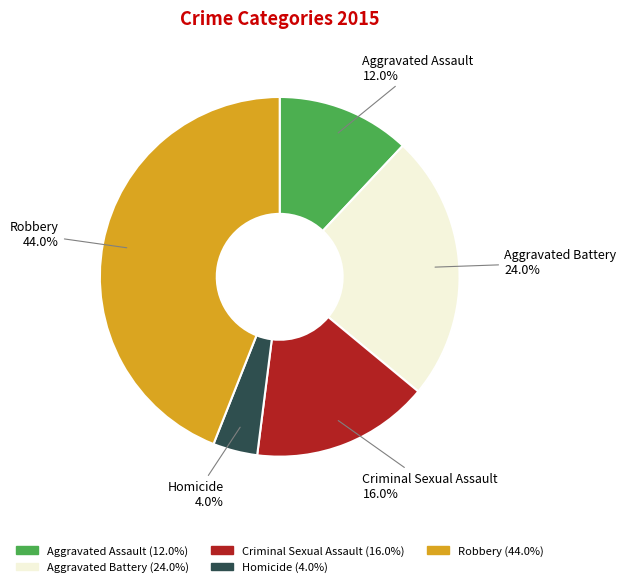

True or false: Homicide accounts for 18% of the total.

False